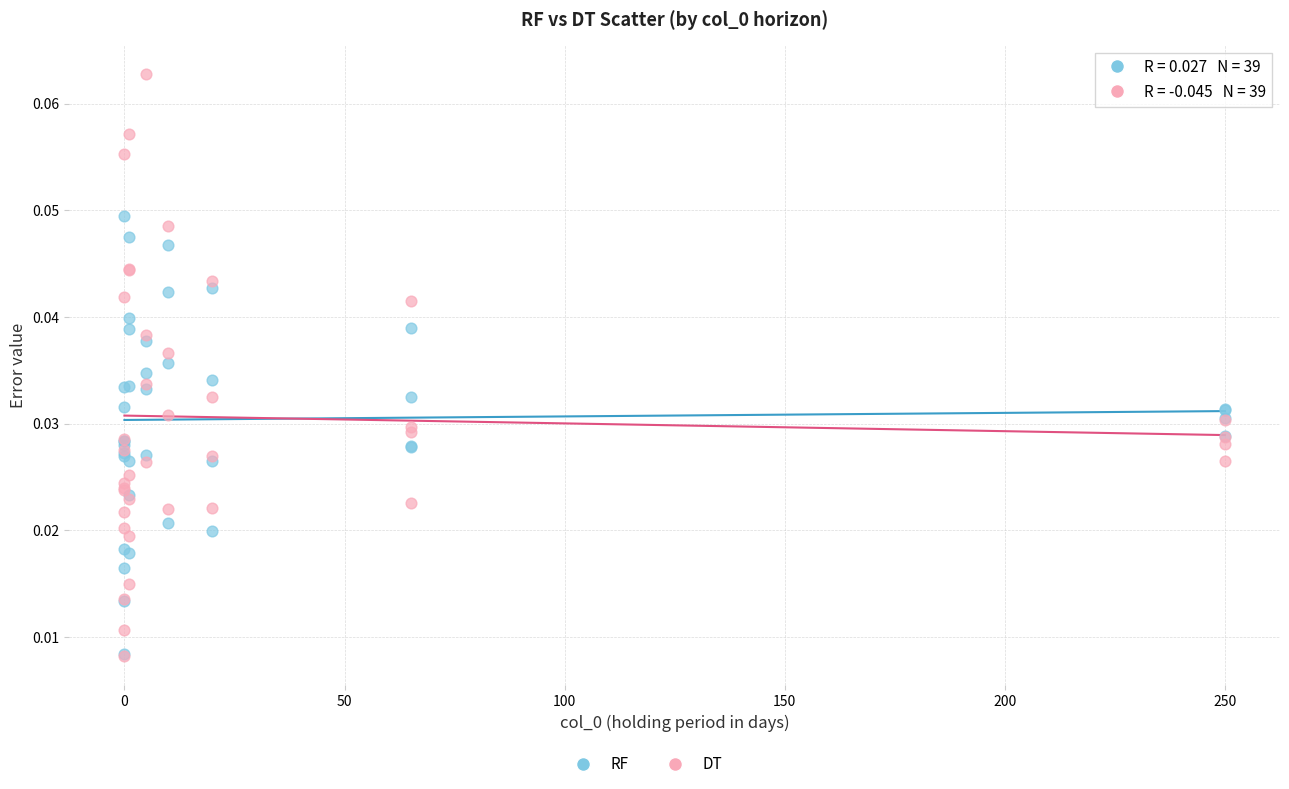

Which series has the largest Y range (max minus min)?

DT